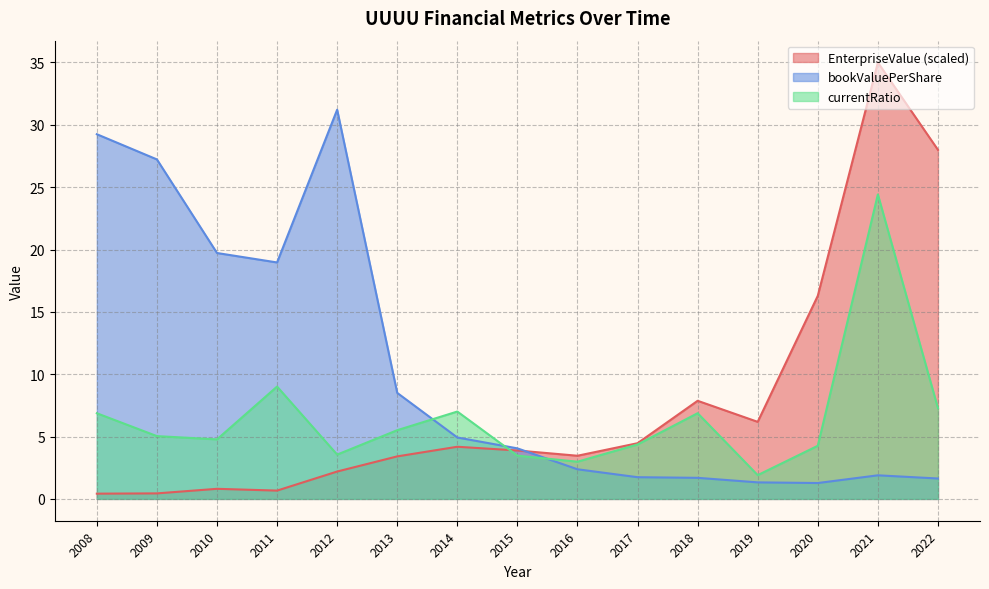

True or false: EnterpriseValue has more than 0 points higher than both neighbors.

True